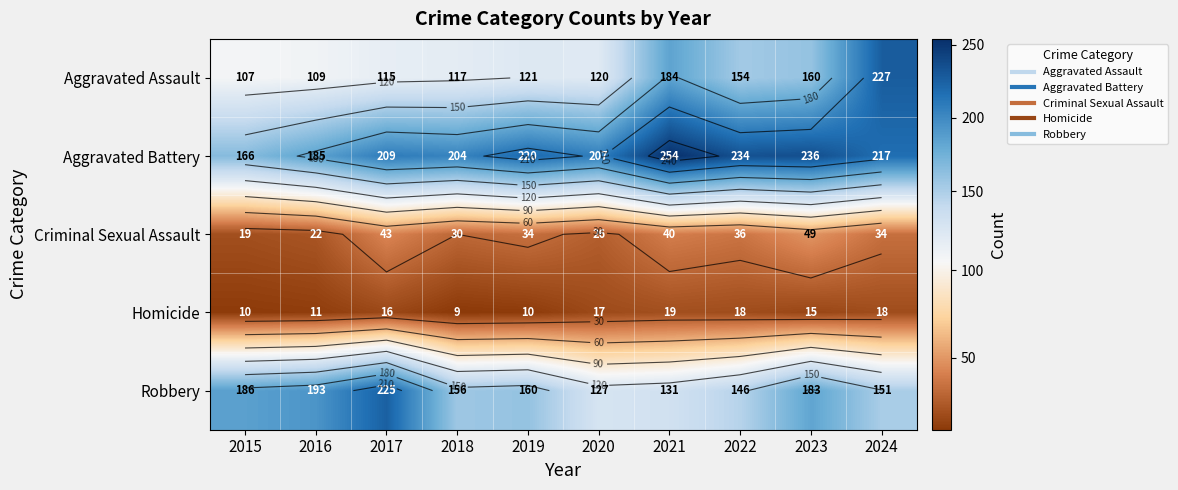

Count the Criminal Sexual Assault values in the range 26 to 40.

6